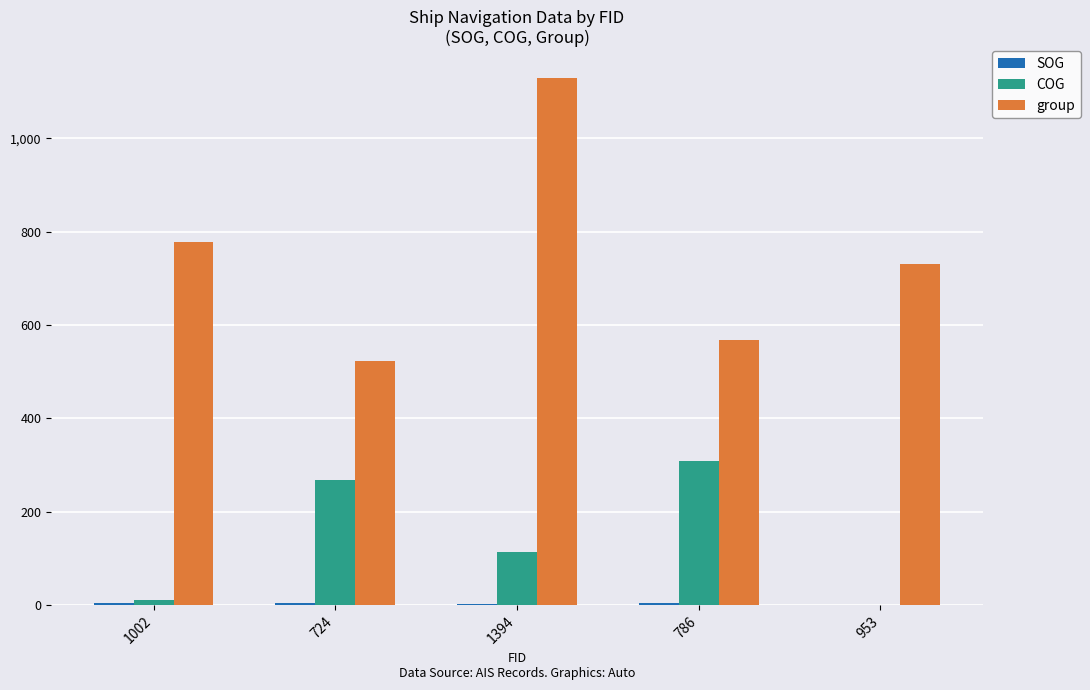

Count the number of categories in the chart.

5